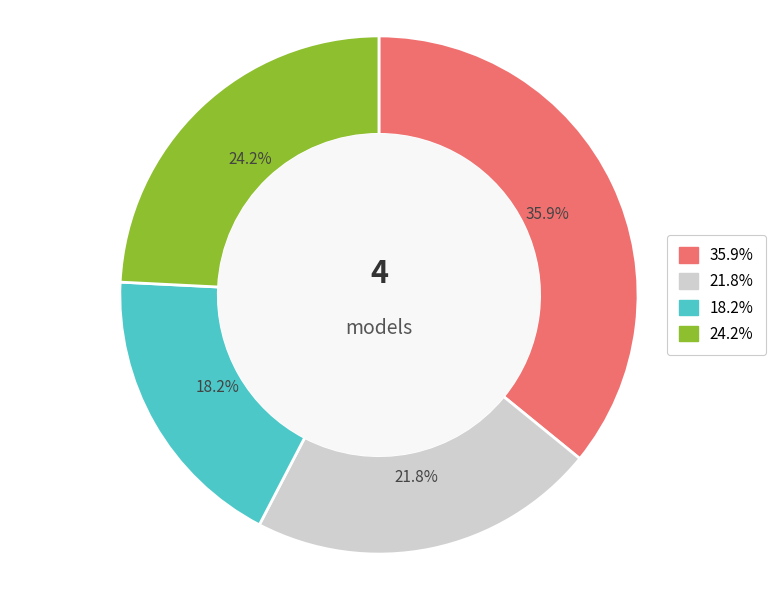

Is there a majority slice in this chart?

No